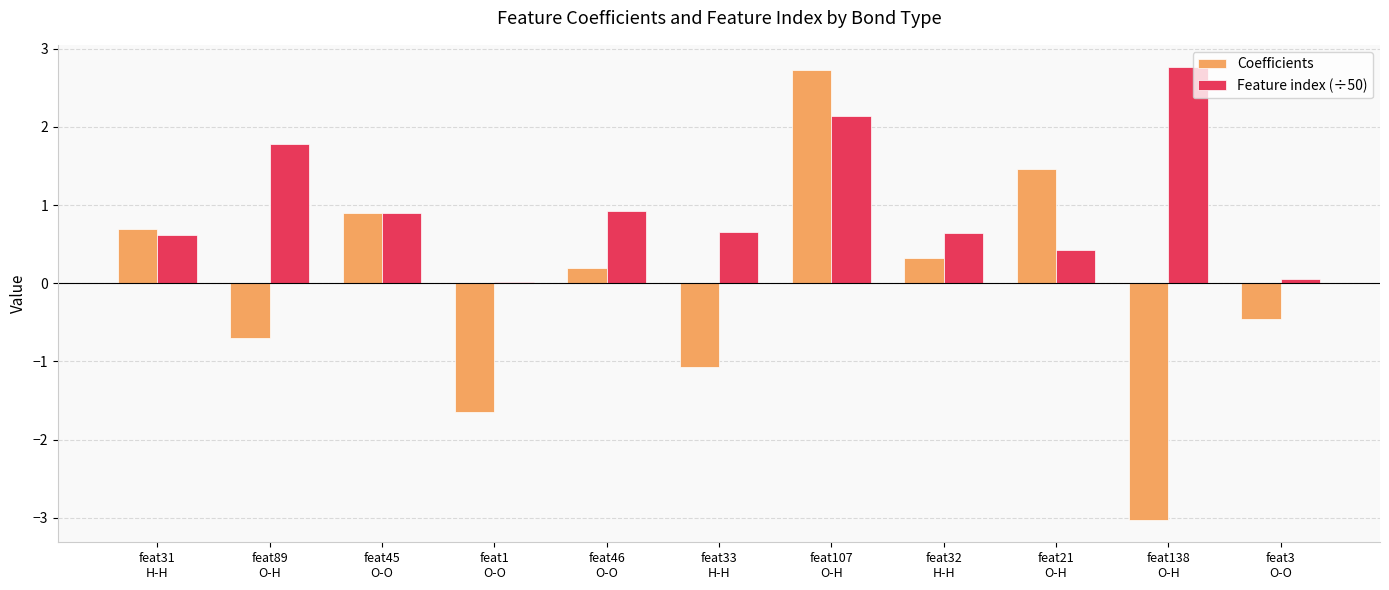

What is the maximum value shown in the chart?

2.8